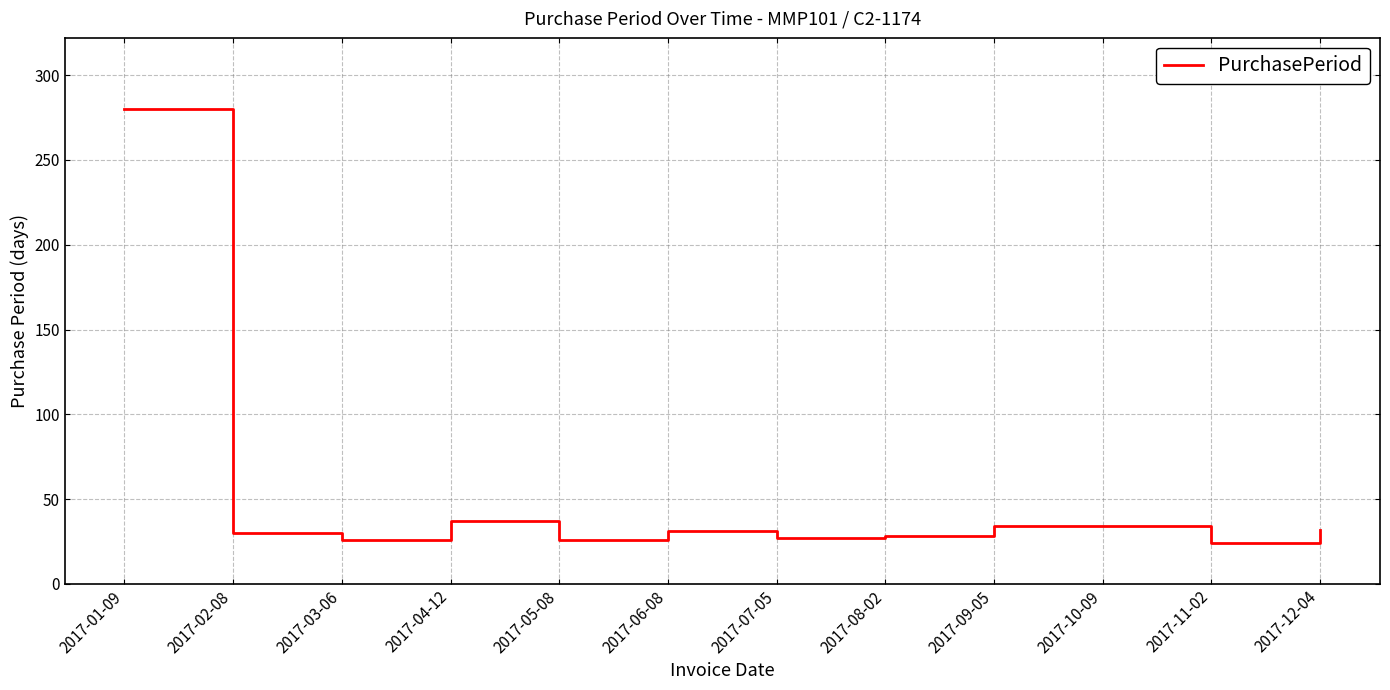

What is the ratio of the value at 2017-01-09 to the value at 2017-07-05?

10.4